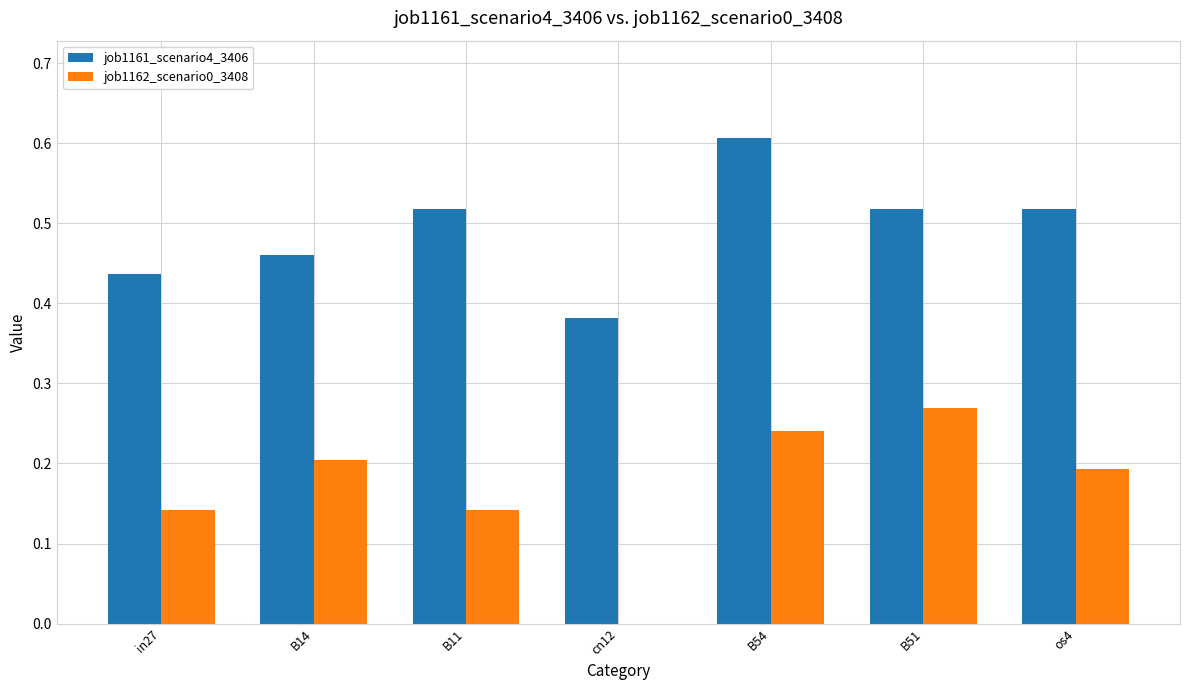

What is the sum of all job1162_scenario0_3408 values?

1.2